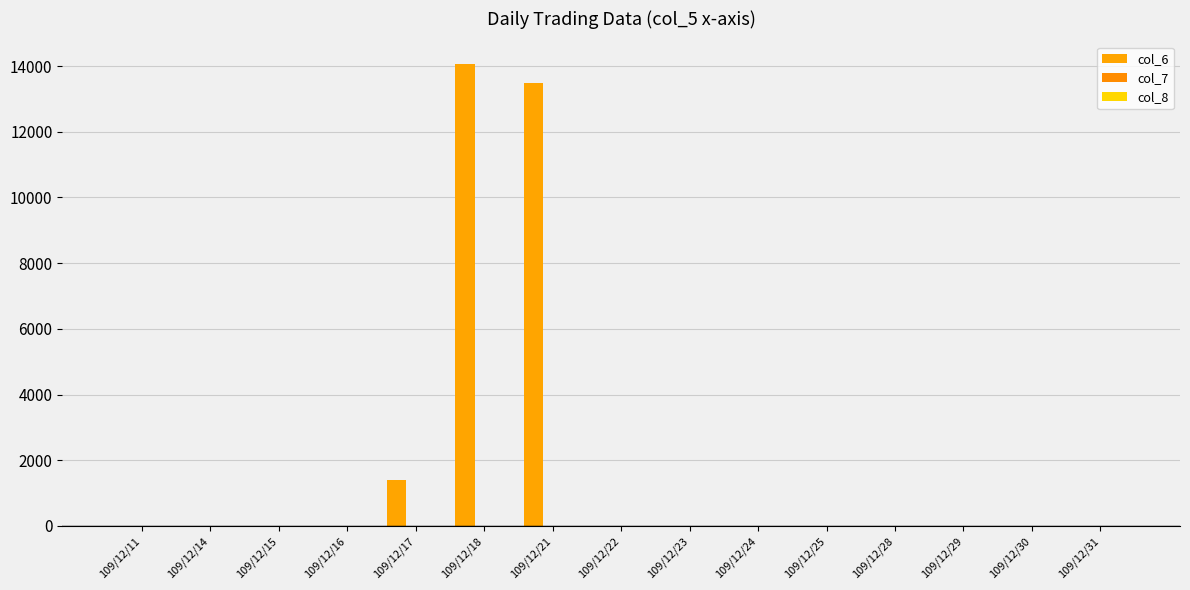

How many distinct data groups are displayed?

3